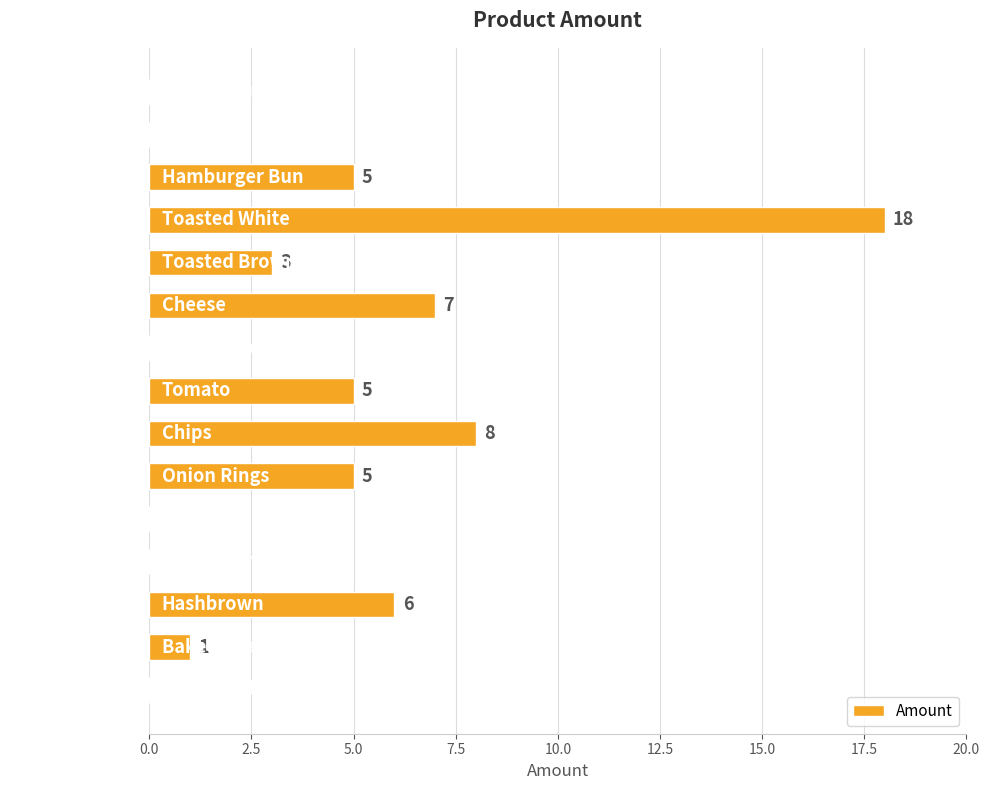

At which category does the chart reach its peak across all series?

Toasted White